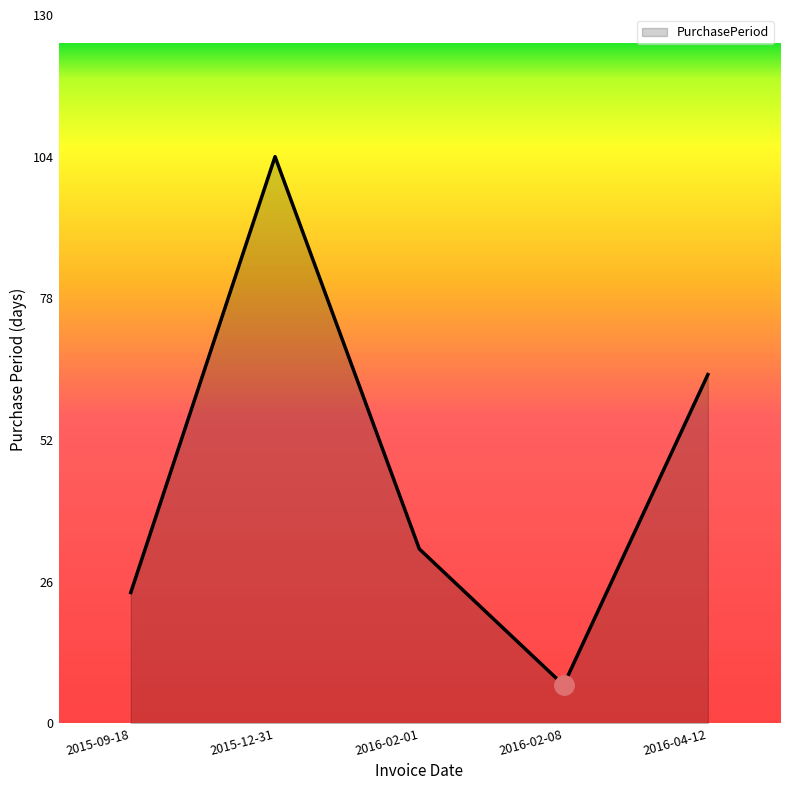

What is the difference between the values at 2016-02-08 and 2015-09-18?

17